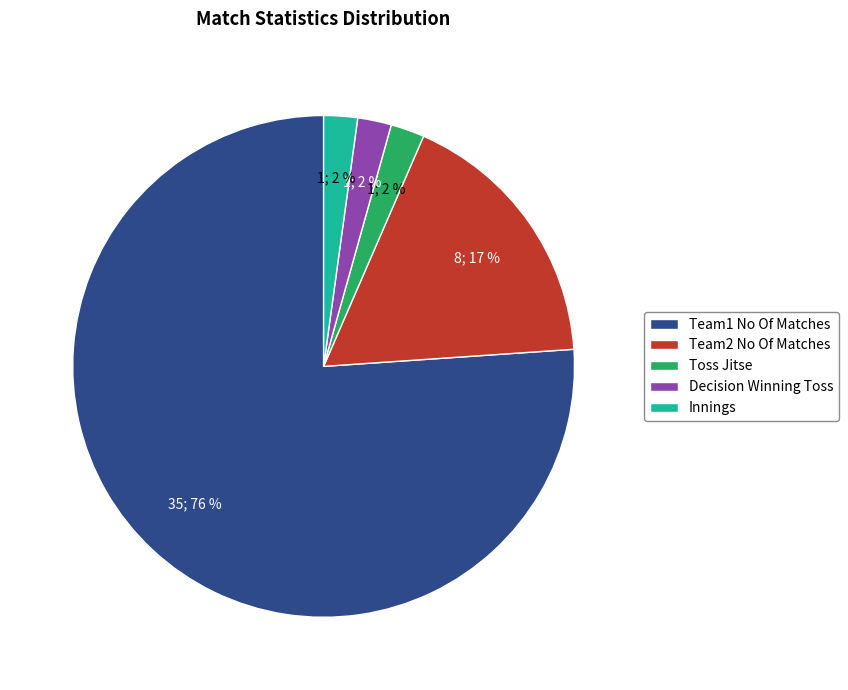

True or false: Innings accounts for 2% of the total.

True